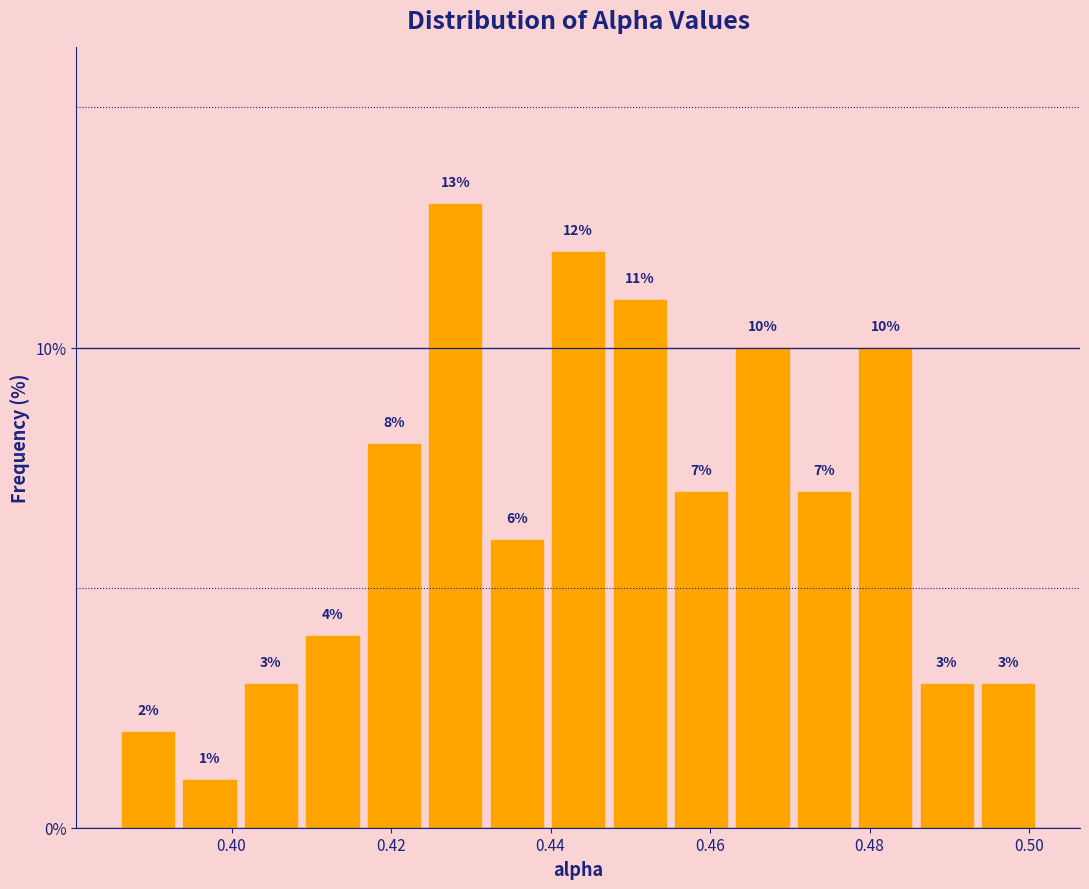

Around what value on the x-axis is the tallest bar? Give the approximate position of its centre, as read against the axis.

0.428